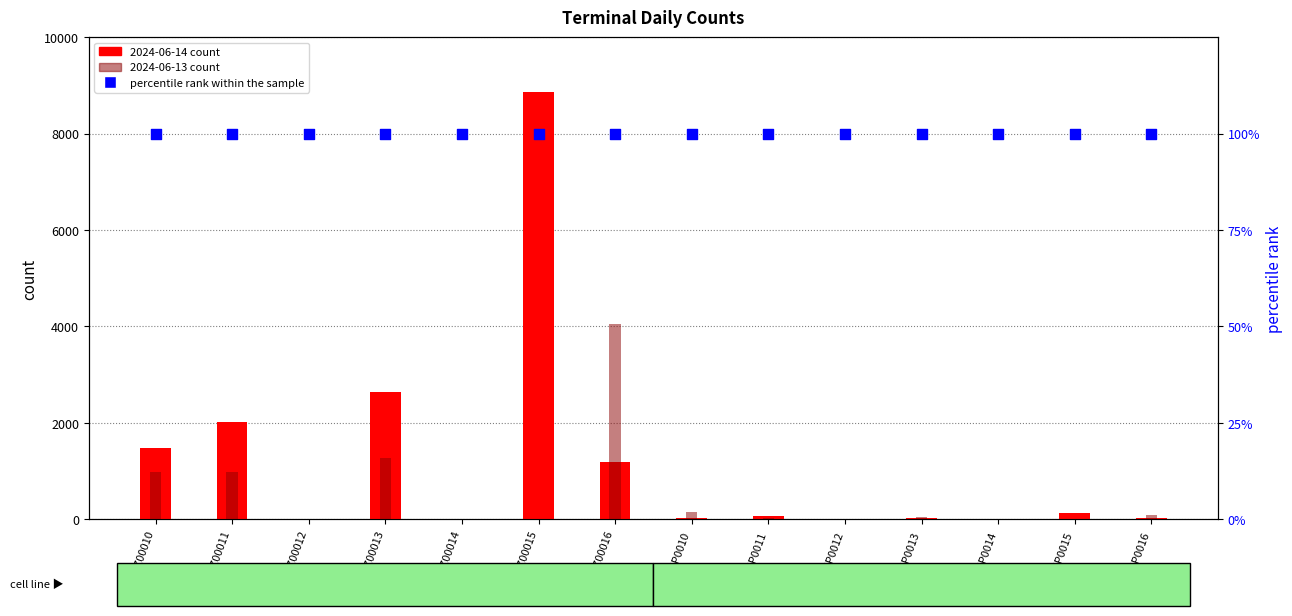

What is the total value across all series at ZPZ00015?

8956